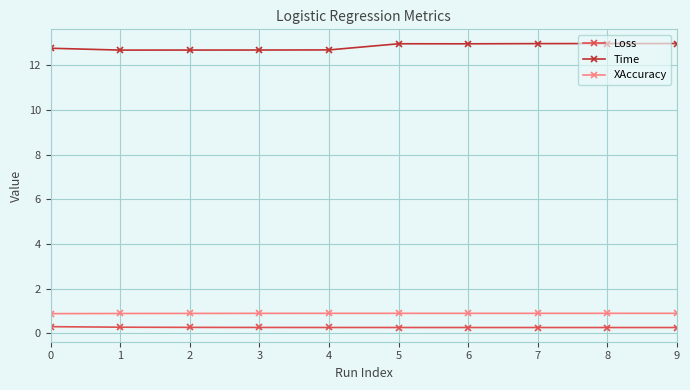

Is the value of Loss at 2 greater than the value of XAccuracy at 0?

No